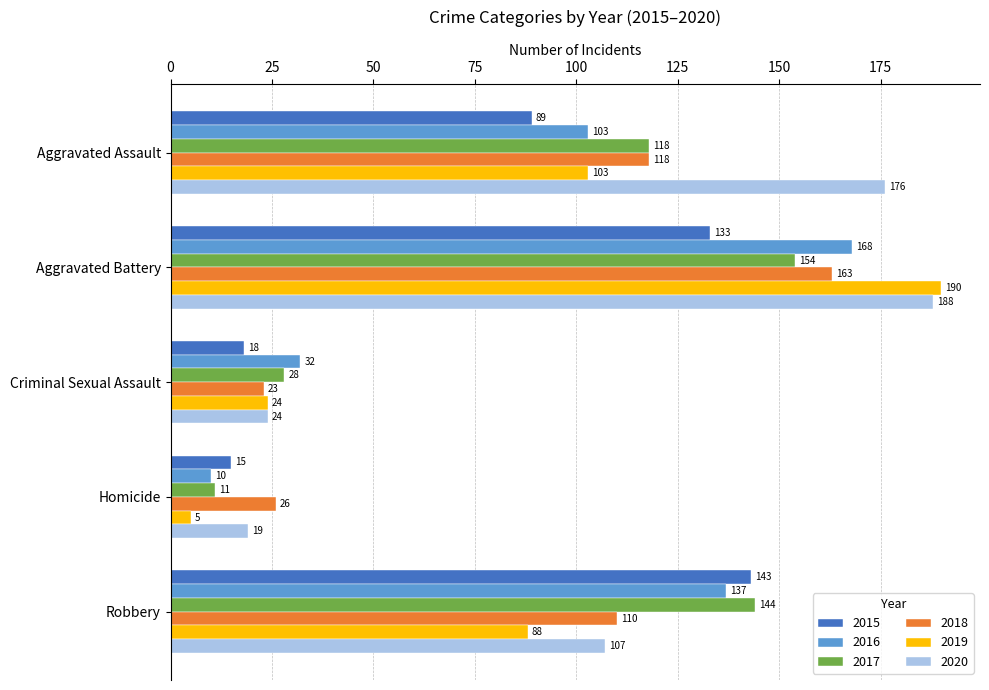

Which series has the largest total across all categories?

2020